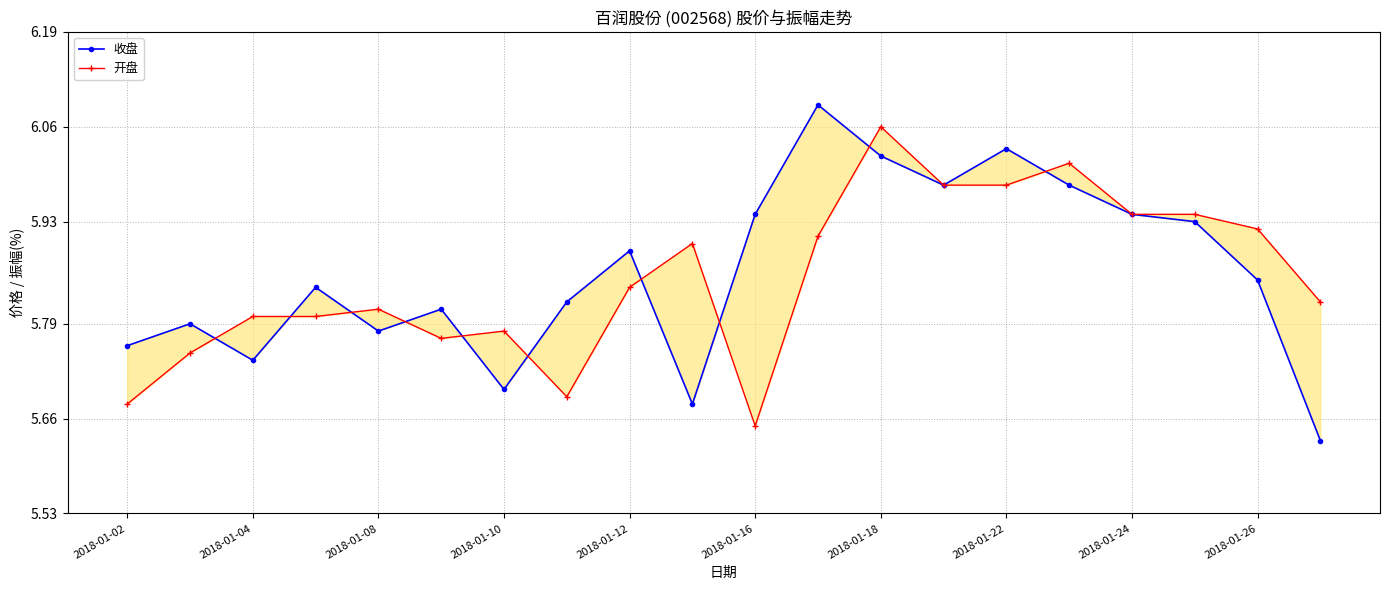

Which series has the largest total across all categories?

收盘